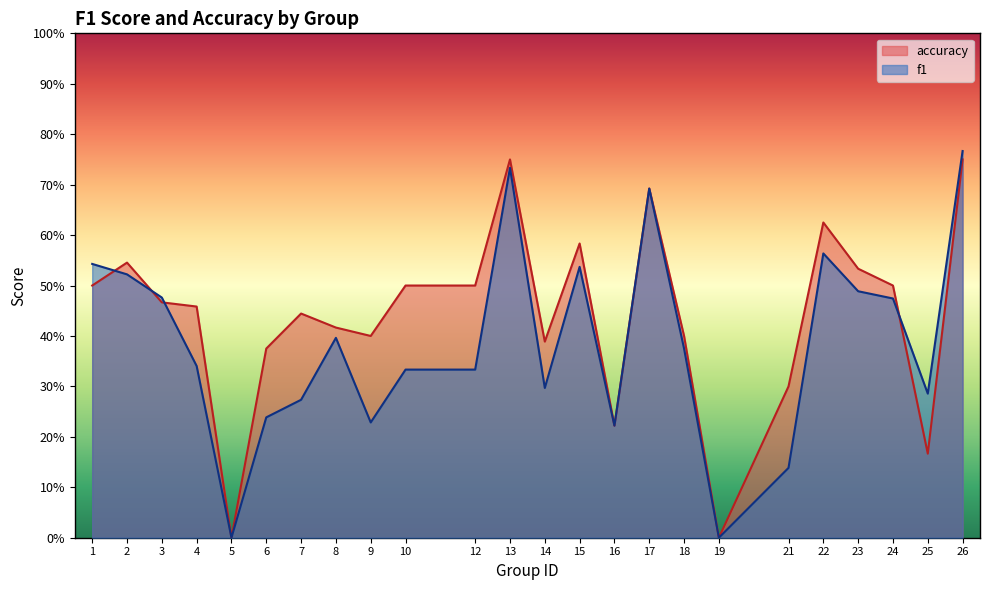

At 23, list the series in order from largest to smallest.

accuracy, f1